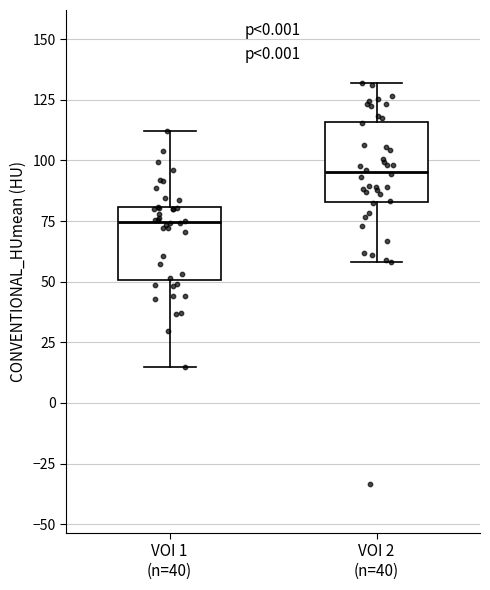

Reading left to right, transcribe this box plot: for each box, give where its median line is, the range the box spans, and where its two whiskers end, as read against the y-axis. The values are not printed on the chart, so give them approximately, as read against the axis.

VOI 1 (n=40): median 75, box 50 to 80, whiskers 15 to 110
VOI 2 (n=40): median 95, box 85 to 115, whiskers 60 to 130